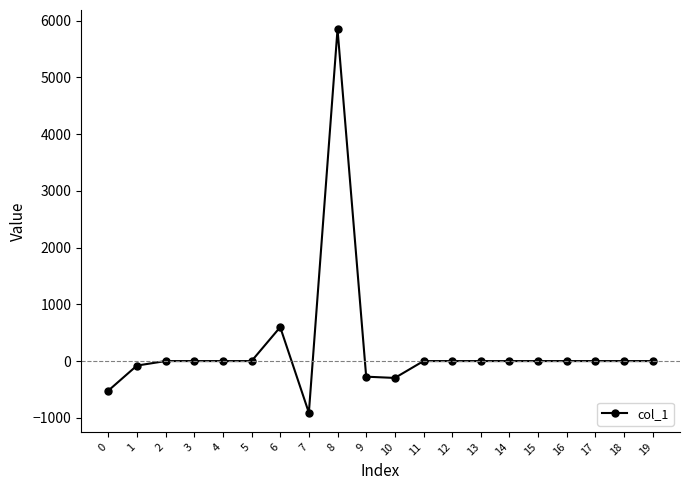

The chart shows a value of 598.1 at 6. True or false?

True